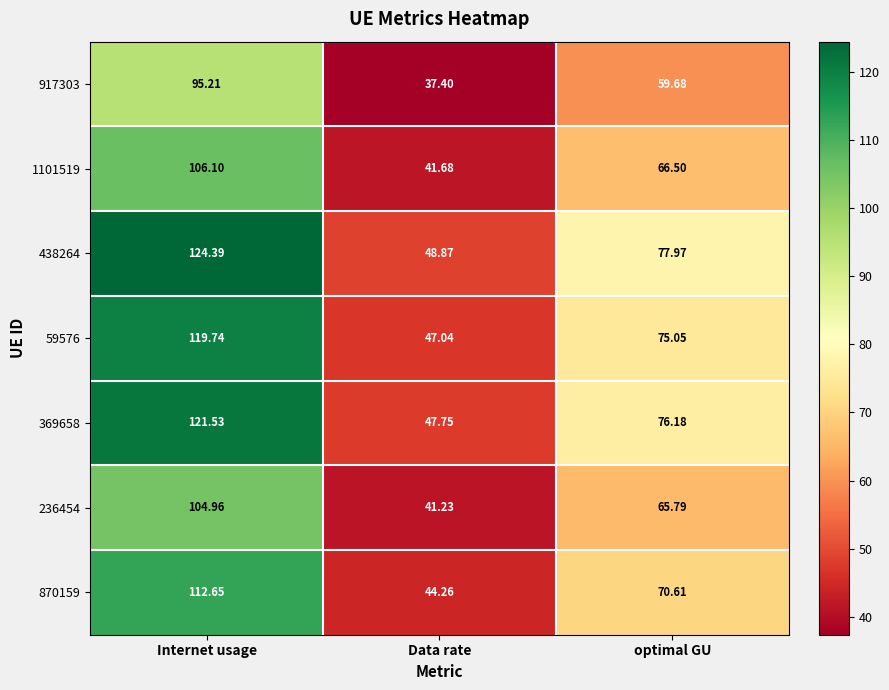

Which series has the largest total across all categories?

438264